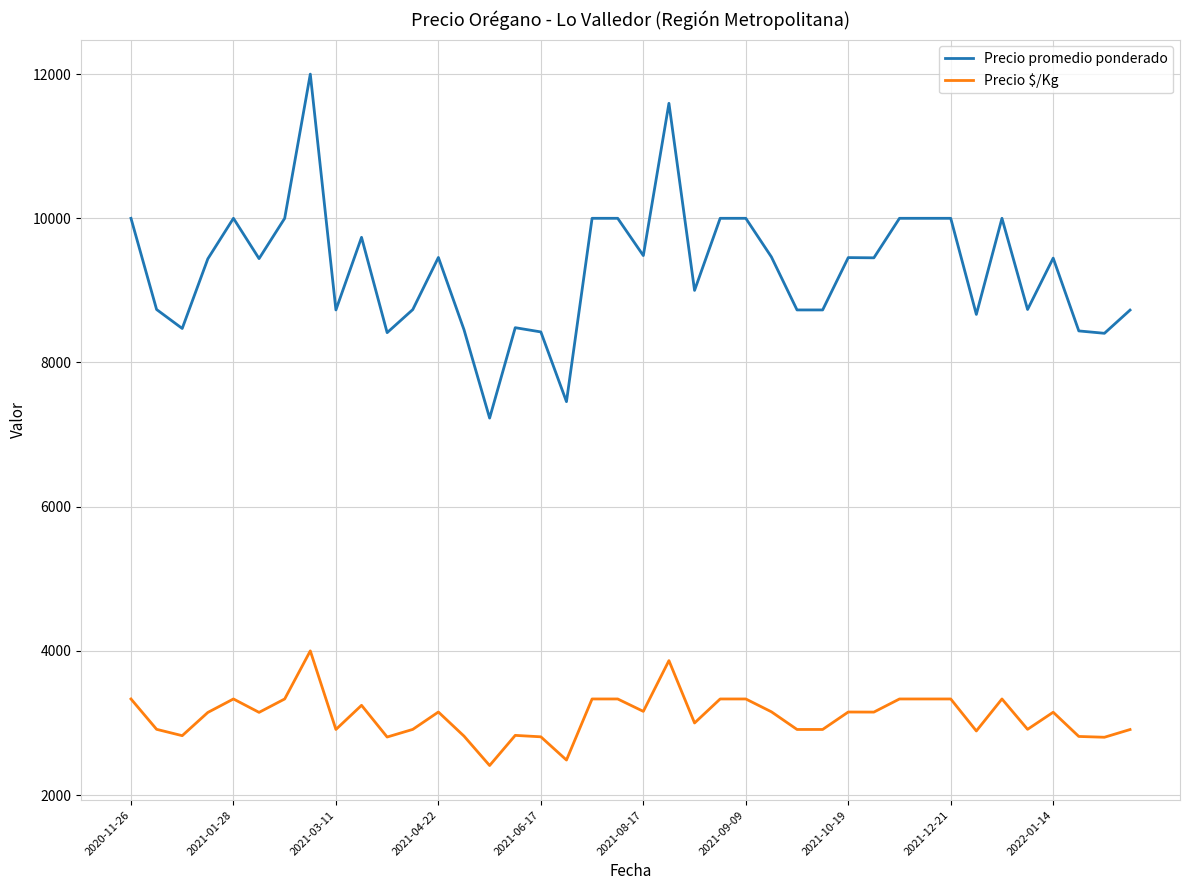

How many lines are shown in the chart?

2